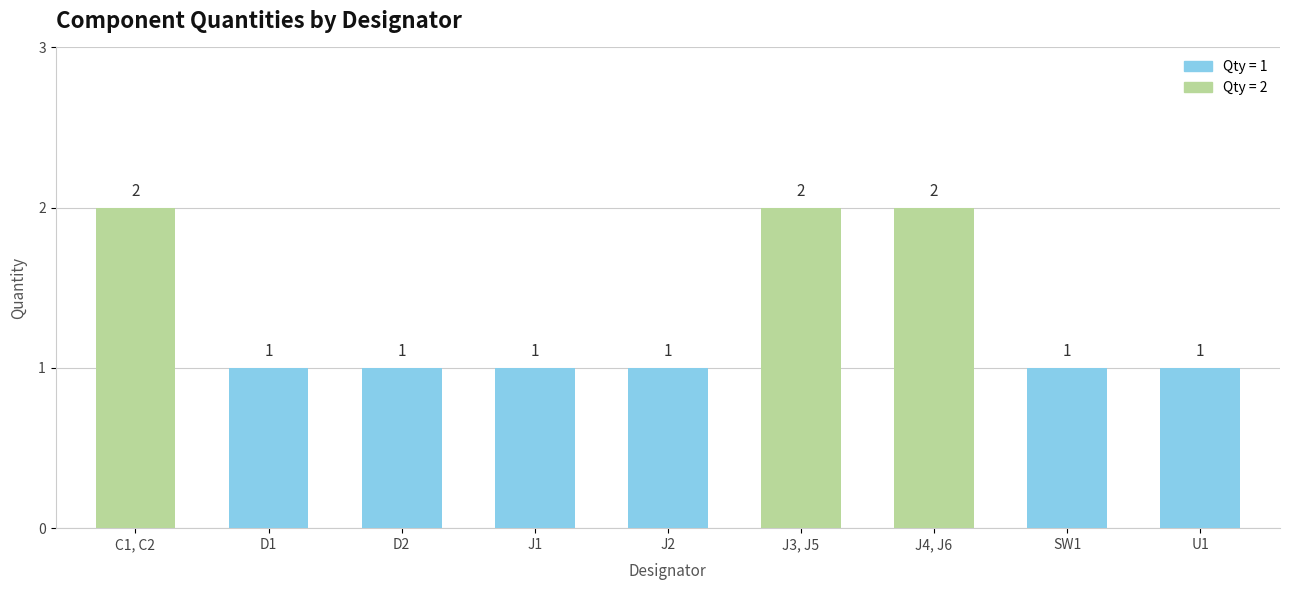

What is the label of the 4th bar from the right?

J3, J5